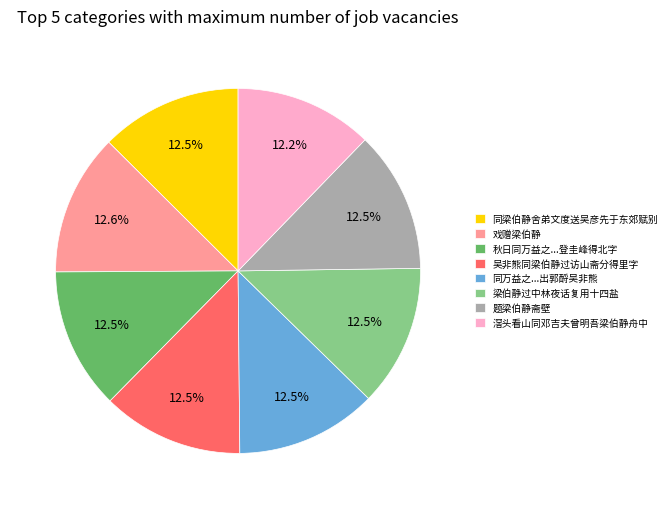

What percentage is NOT represented by 同万益之...出郭酹吴非熊?

87.5%